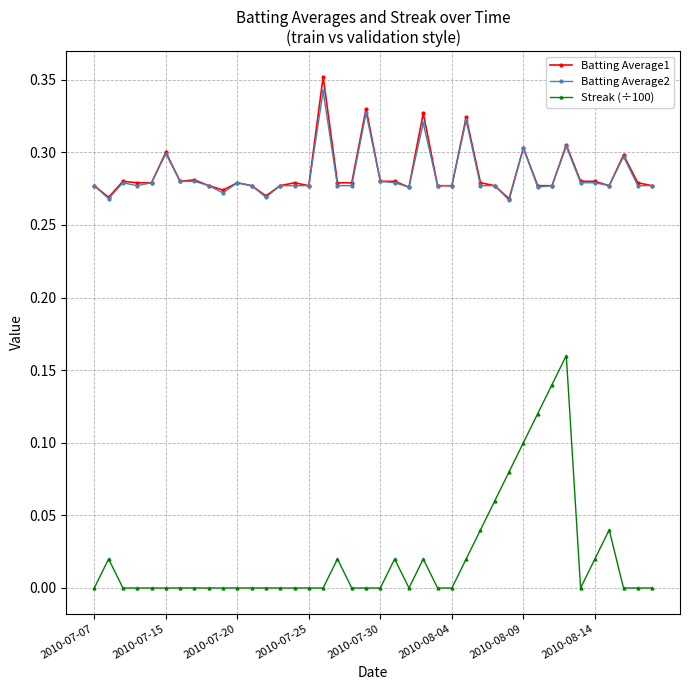

True or false: Batting Average1 and Streak (÷100) cross at least once.

False